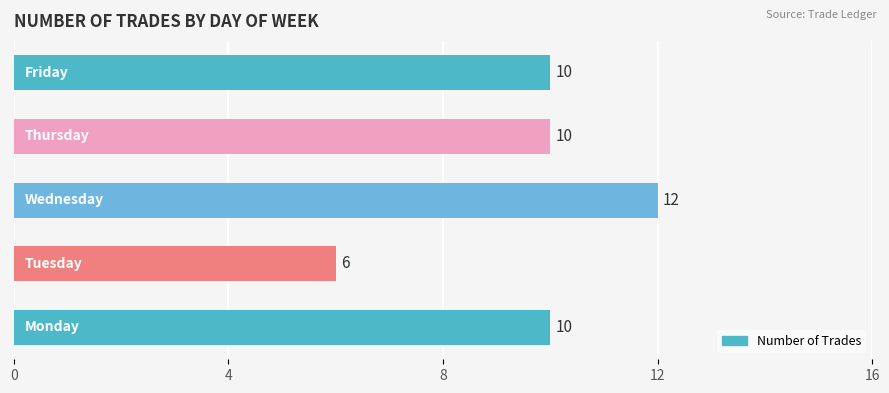

How many values are between 10 and 11?

3